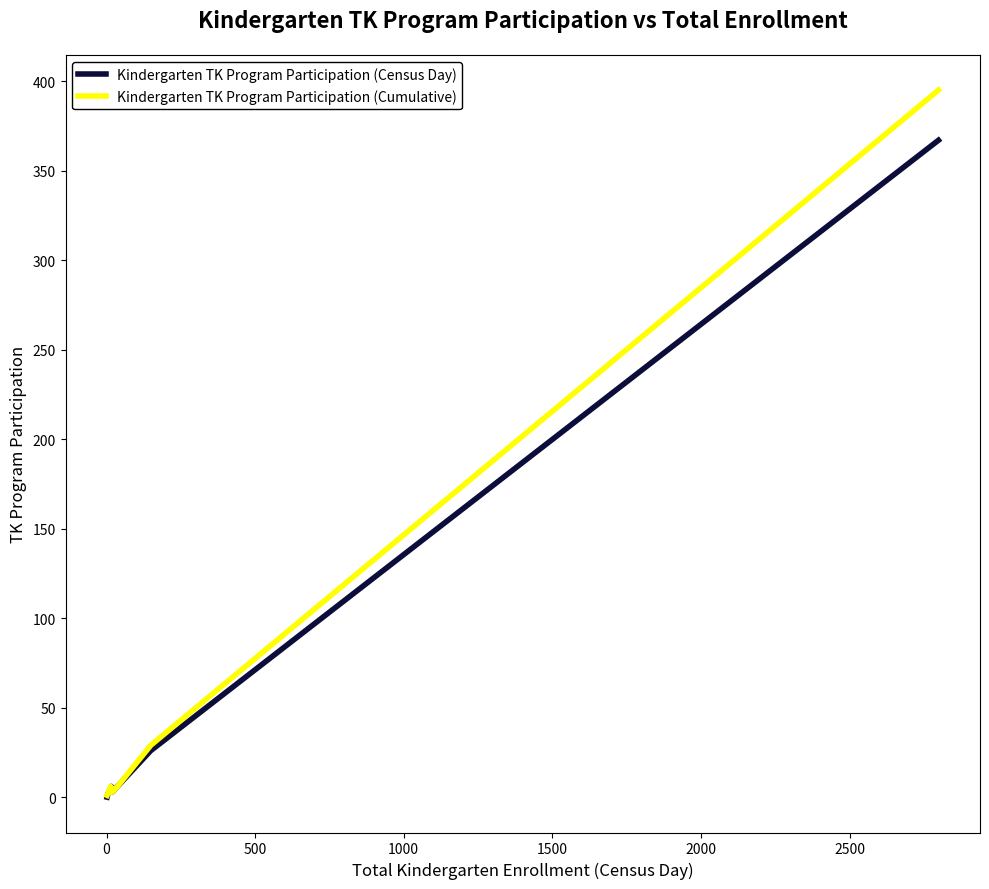

Which series has the largest range (max minus min)?

Kindergarten TK Program Participation (Cumulative)